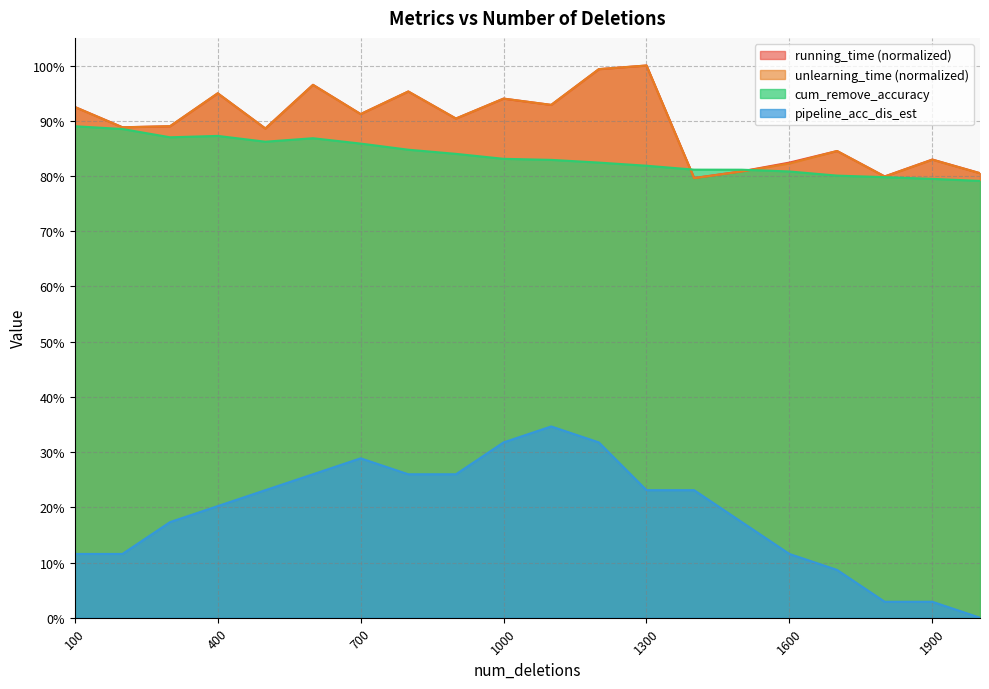

Reading left to right, transcribe all the data shown in this chart.

running_time: 100=0.9	200=0.9	300=0.9	400=0.9	500=0.9	600=1.0	700=0.9	800=1.0	900=0.9	1000=0.9	1100=0.9	1200=1.0	1300=1.0	1400=0.8	1500=0.8	1600=0.8	1700=0.8	1800=0.8	1900=0.8	2000=0.8
unlearning_time: 100=0.9	200=0.9	300=0.9	400=0.9	500=0.9	600=1.0	700=0.9	800=1.0	900=0.9	1000=0.9	1100=0.9	1200=1.0	1300=1.0	1400=0.8	1500=0.8	1600=0.8	1700=0.8	1800=0.8	1900=0.8	2000=0.8
cum_remove_accuracy: 100=0.9	200=0.9	300=0.9	400=0.9	500=0.9	600=0.9	700=0.9	800=0.8	900=0.8	1000=0.8	1100=0.8	1200=0.8	1300=0.8	1400=0.8	1500=0.8	1600=0.8	1700=0.8	1800=0.8	1900=0.8	2000=0.8
pipeline_acc_dis_est: 100=0.1	200=0.1	300=0.2	400=0.2	500=0.2	600=0.3	700=0.3	800=0.3	900=0.3	1000=0.3	1100=0.3	1200=0.3	1300=0.2	1400=0.2	1500=0.2	1600=0.1	1700=0.1	1800=0.0	1900=0.0	2000=0.0